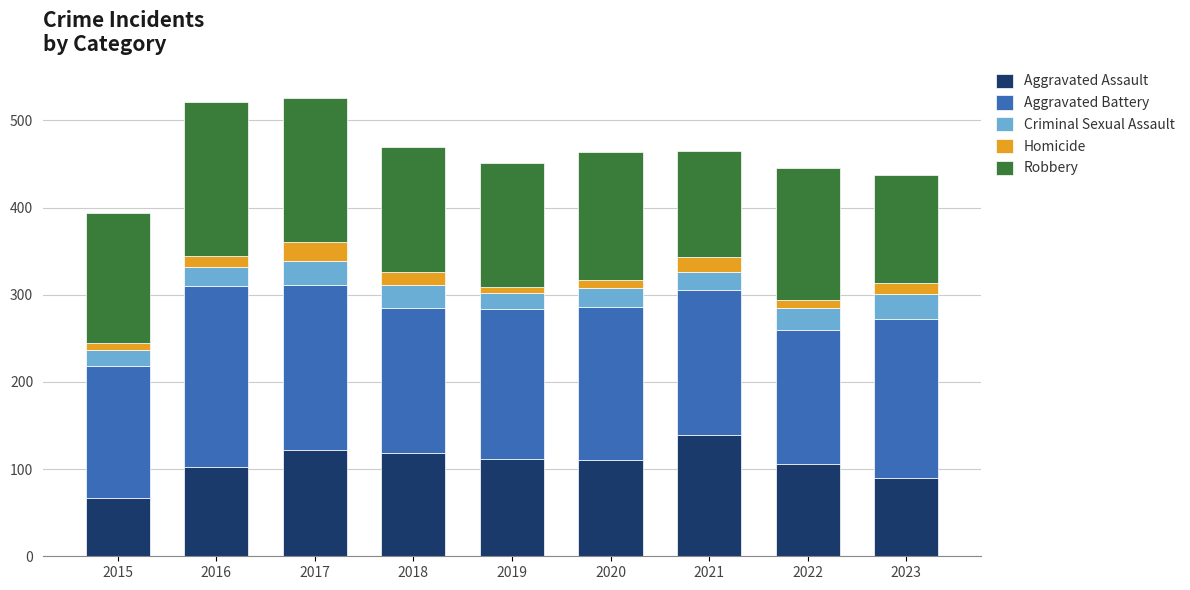

How many categories are shown in the chart?

9